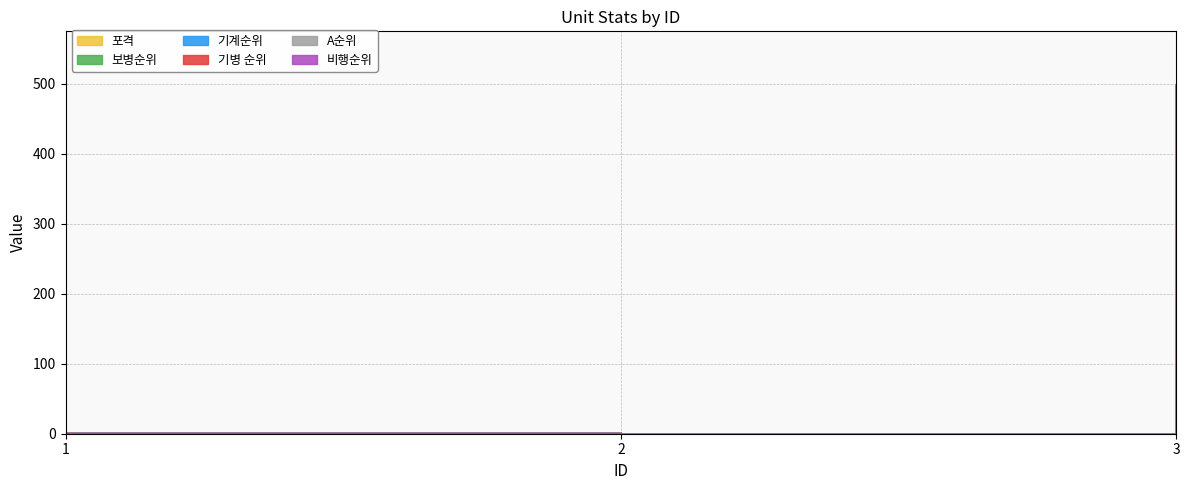

How many values in 포격 are above zero?

2